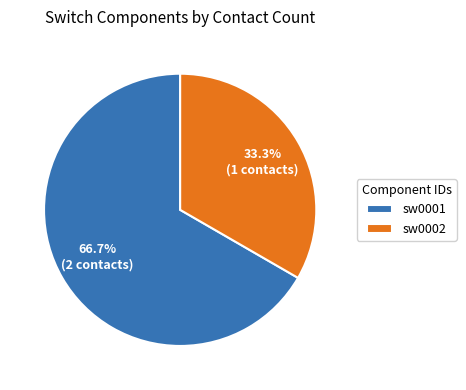

Does sw0001 represent more than half of the total?

Yes